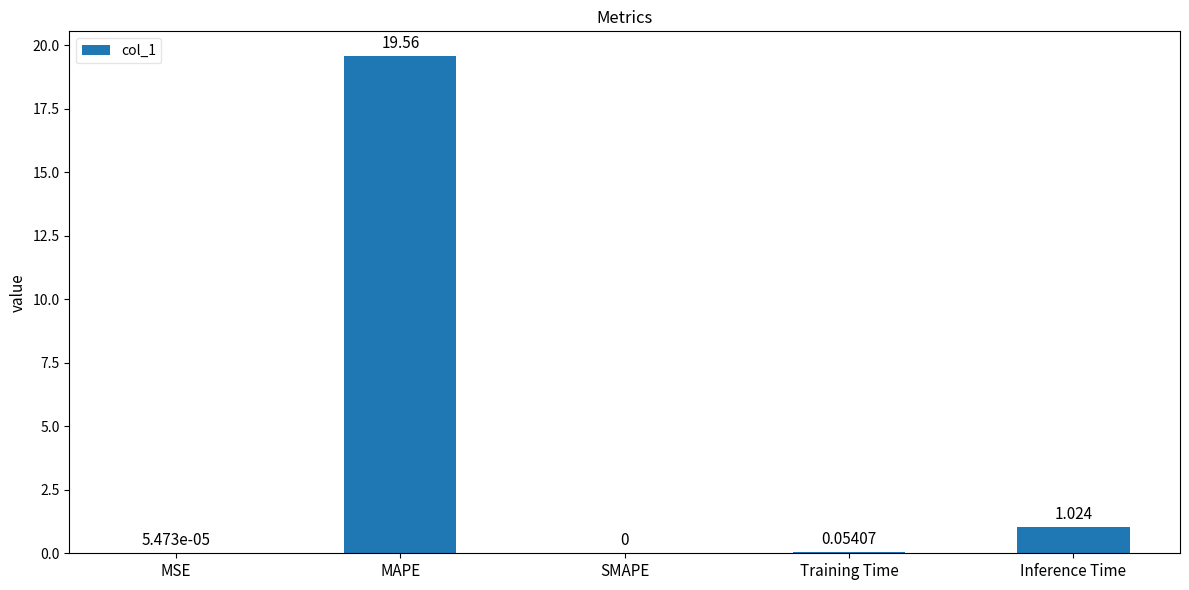

How many categories are shown in the chart?

5